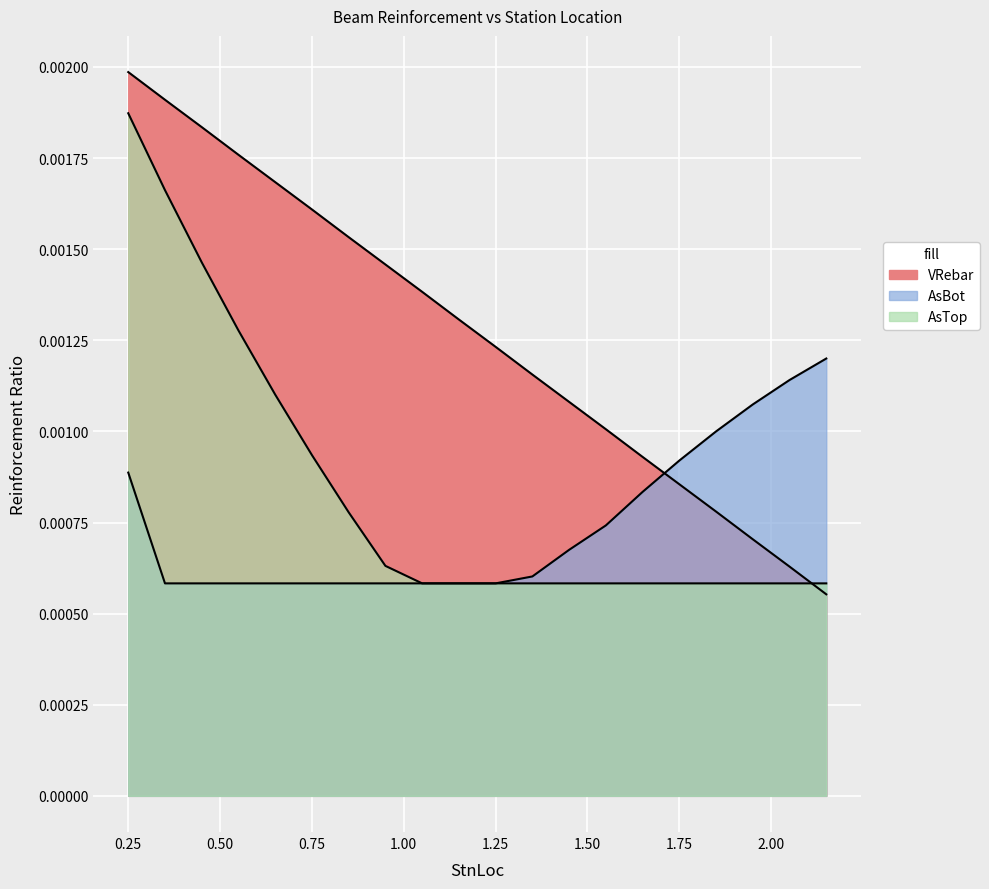

How many lines are shown in the chart?

3